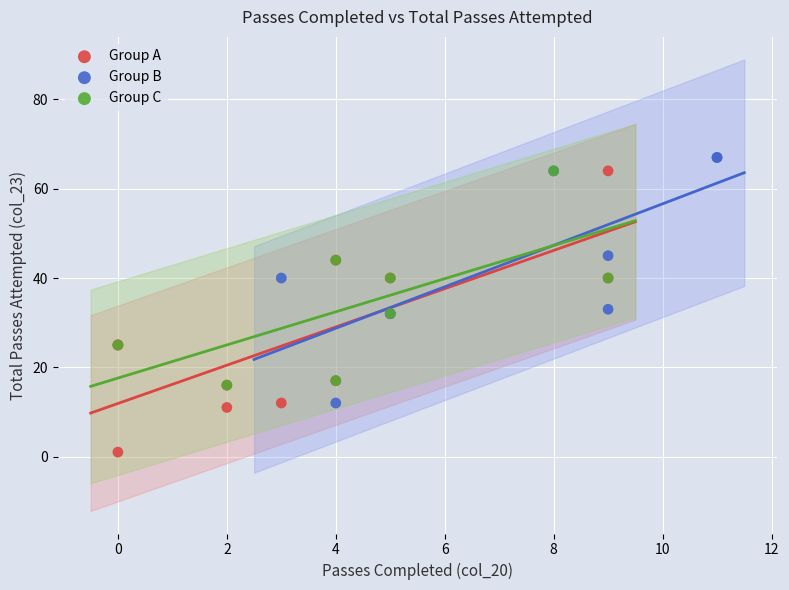

Which series contains the lowest Y value?

Group A